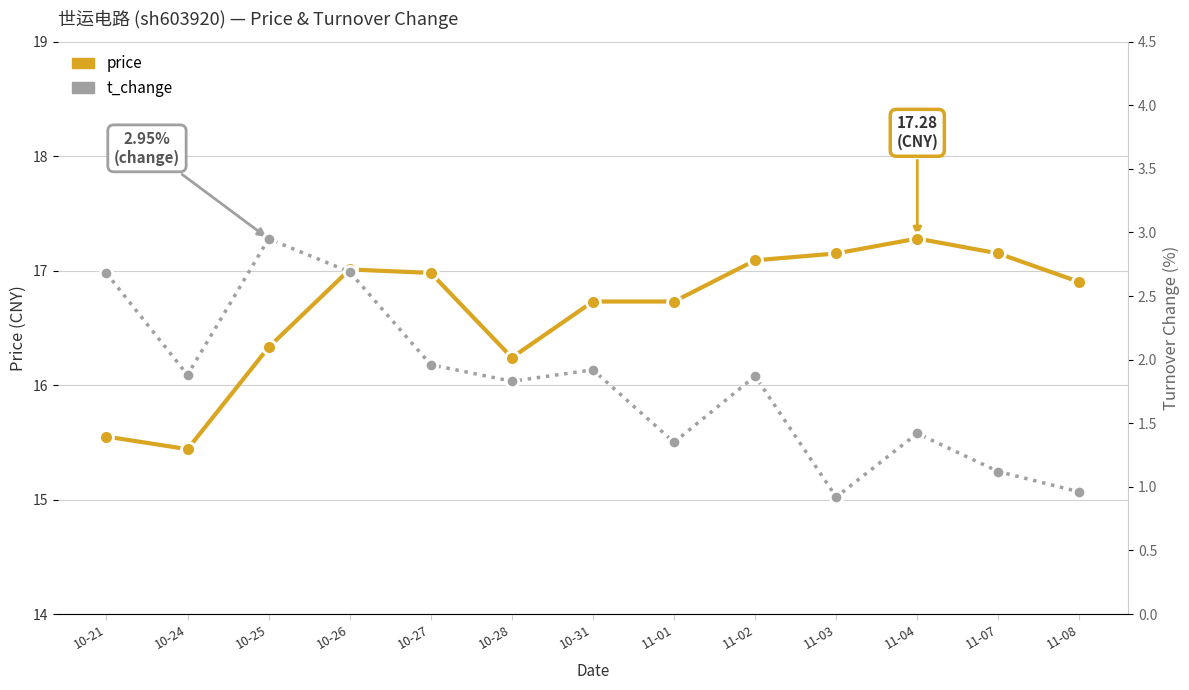

Reading right to left, list all the values displayed in this chart.

price: 16.9	17.1	17.3	17.1	17.1	16.7	16.7	16.2	17.0	17.0	16.3	15.4	15.6
t_change: 1.0	1.1	1.4	0.9	1.9	1.4	1.9	1.8	2.0	2.7	3.0	1.9	2.7